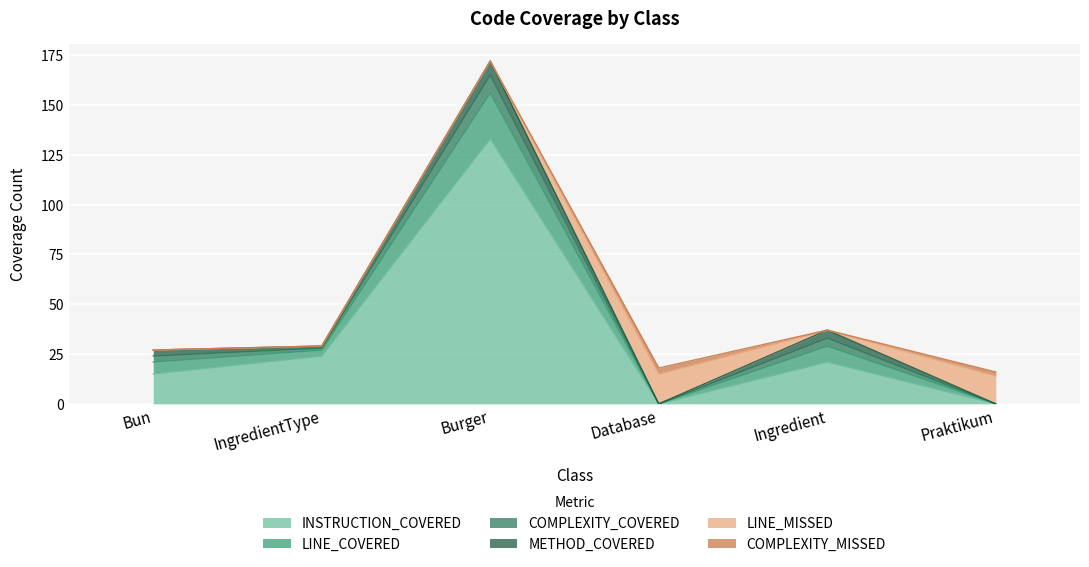

What is the difference between the second highest and minimum values in the INSTRUCTION_COVERED series?

24